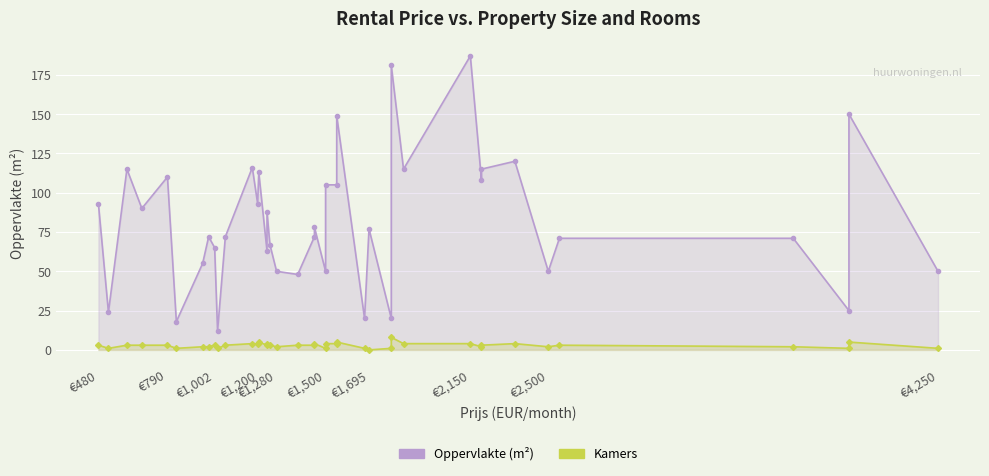

List the series in order of their peak value, lowest first.

Kamers, Oppervlakte (m²)